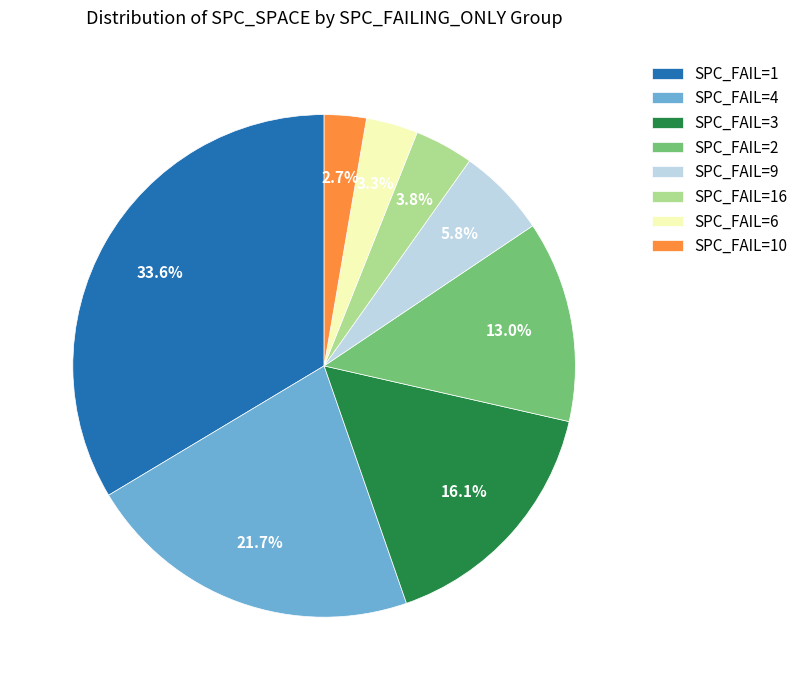

What is the total percentage of SPC_FAIL=1 and SPC_FAIL=2?

46.6%